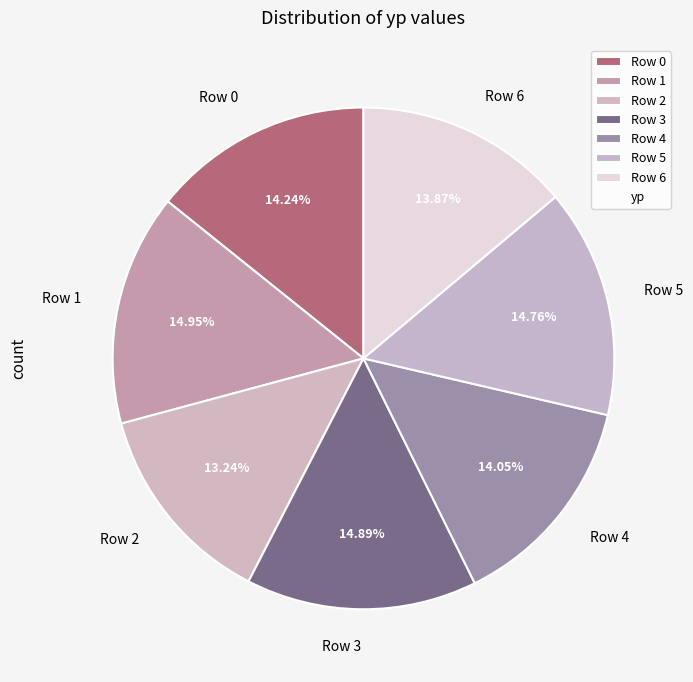

To the nearest percent, what is the difference between the largest and smallest slice percentages?

2%